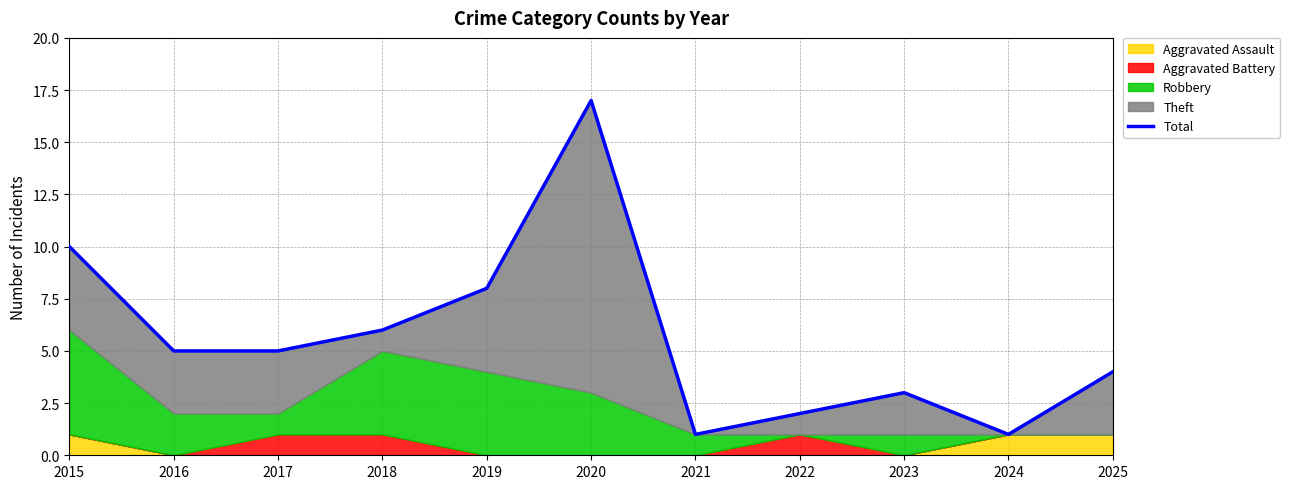

Does the chart display data point markers on the line(s)?

No